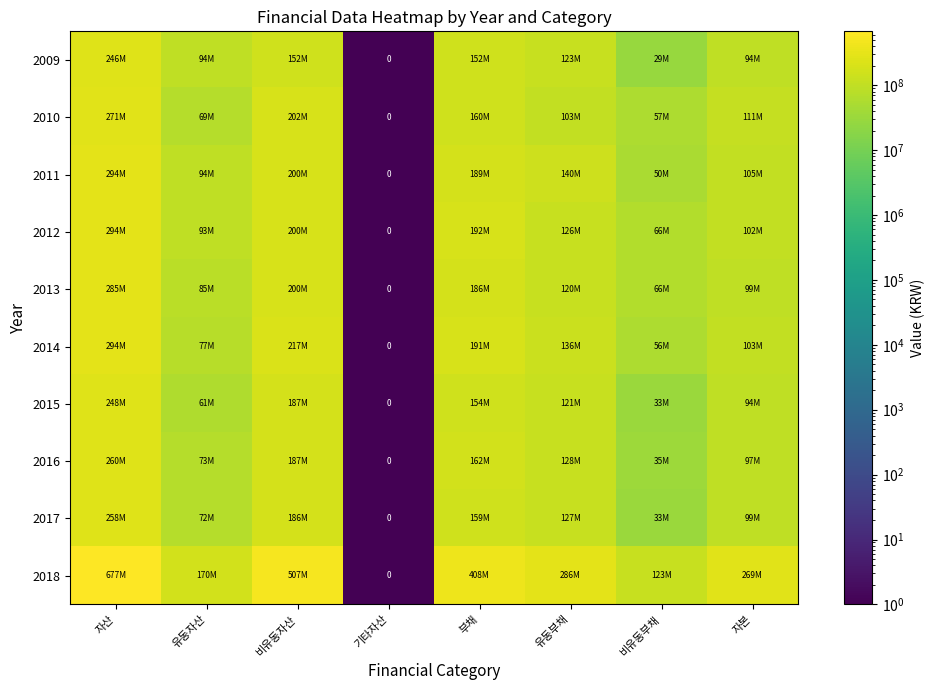

At how many categories does at least one series exceed 104349280?

7